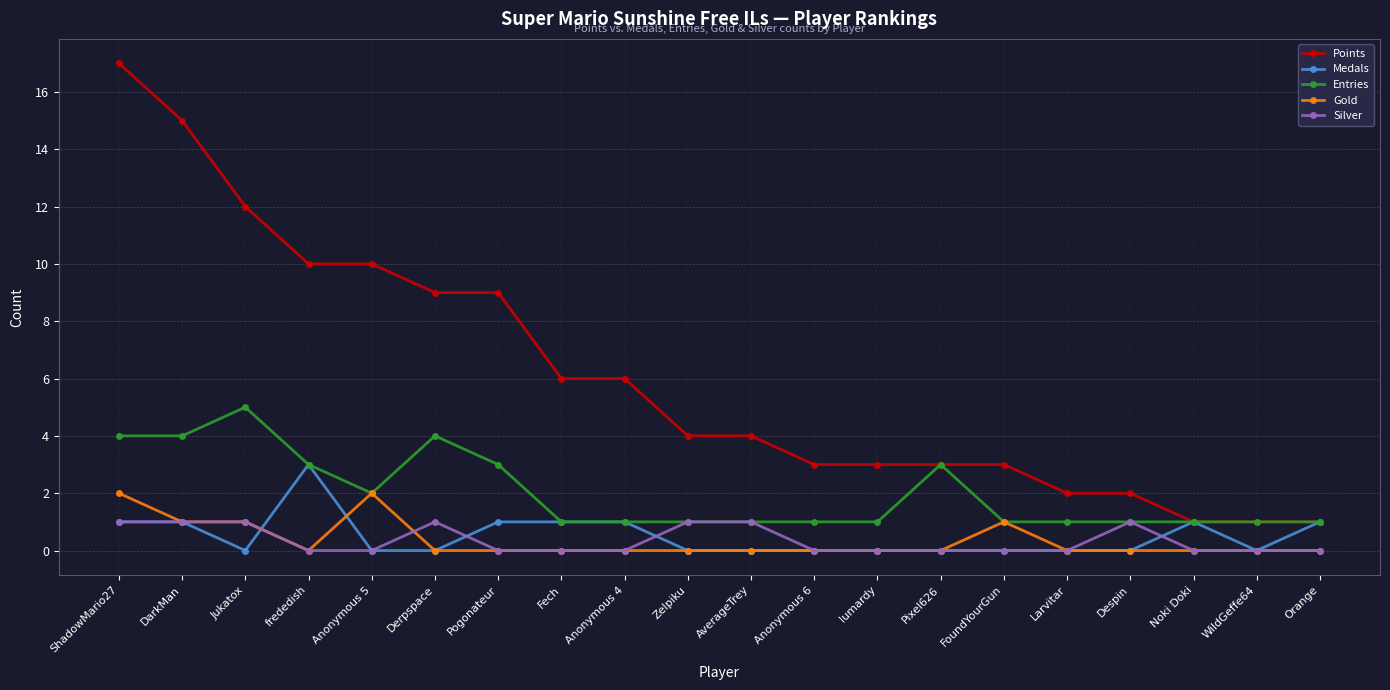

Where is the first local maximum for Entries?

Jukatox